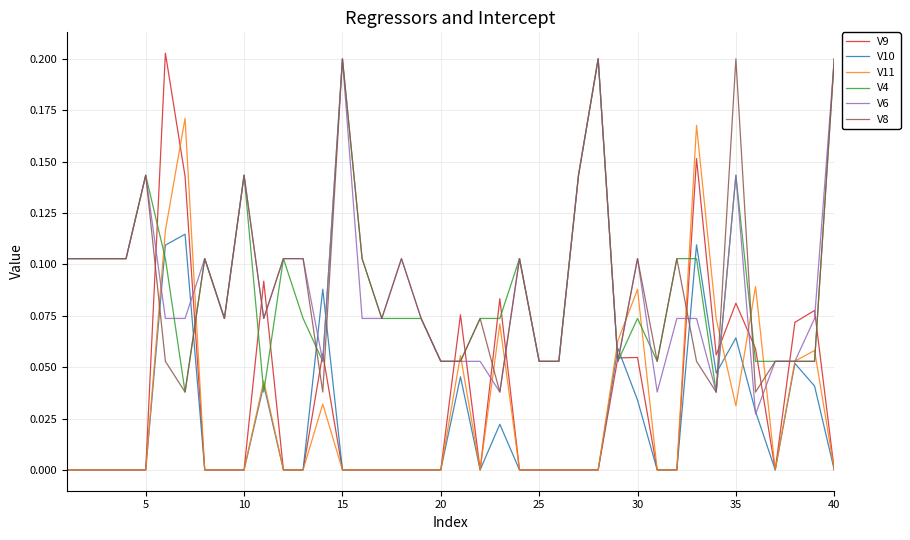

Which series has the widest spread of values?

V9